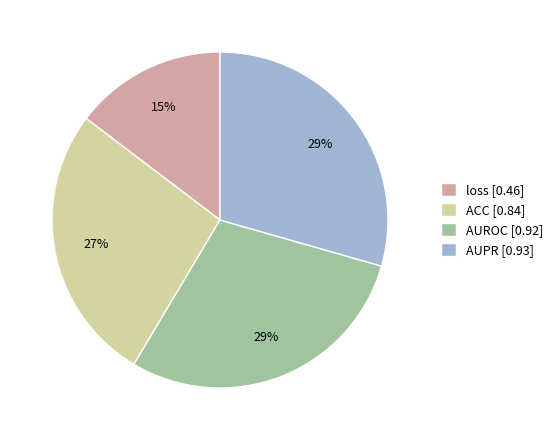

Is the sum of AUPR [0.93] and ACC [0.84] greater than half?

Yes